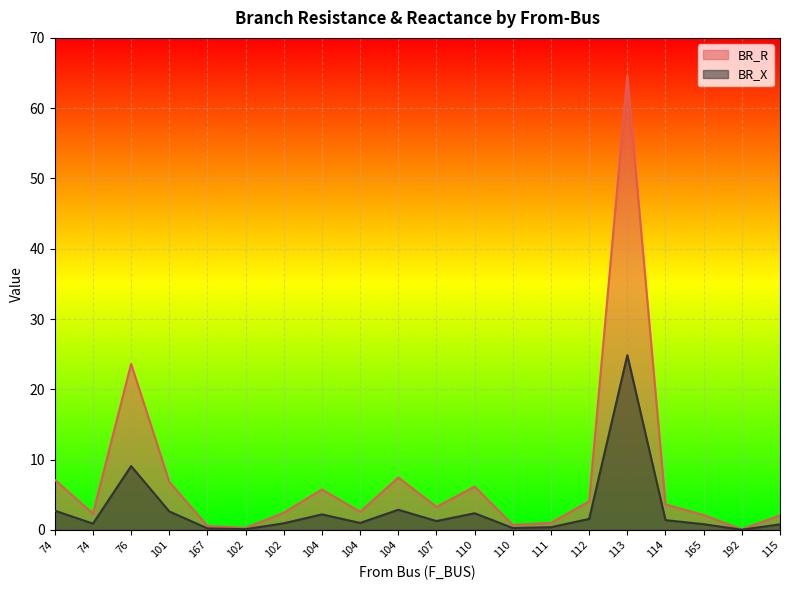

Where does the BR_R series first go above 3?

74